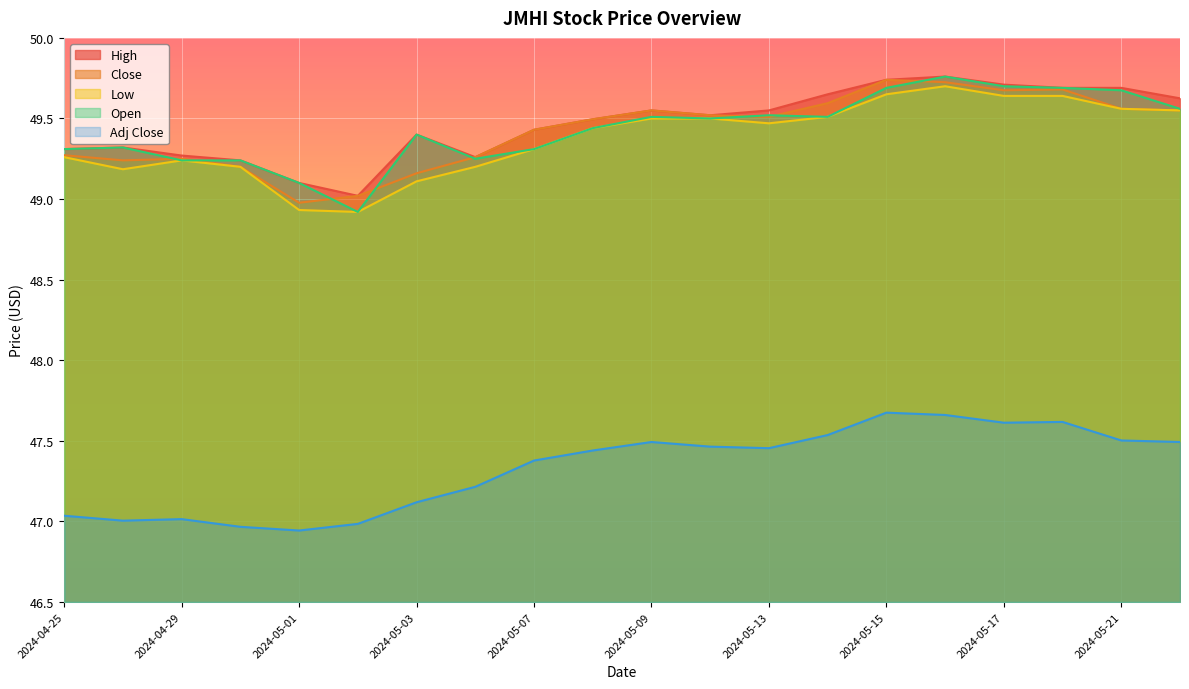

The value of Low at 2024-04-30 is 49.2. True or false?

True